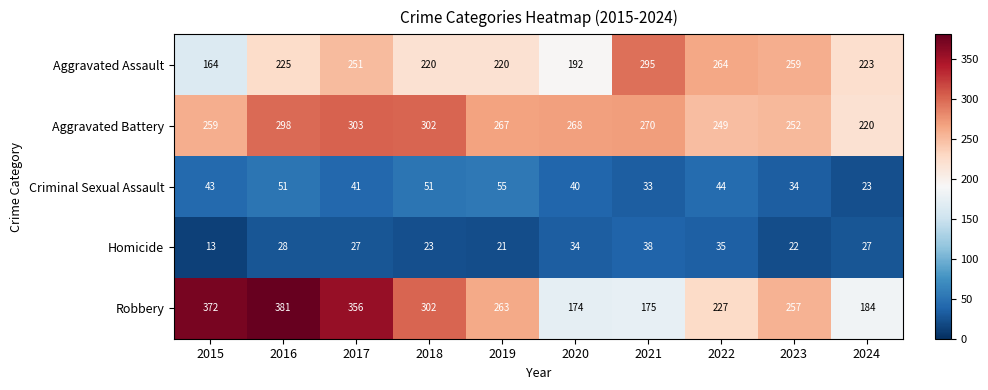

Between 2015 and 2016, which series saw the biggest shift?

Aggravated Assault